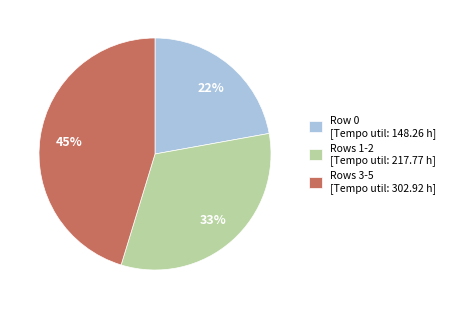

Rank the categories by value from highest to lowest.

Rows 3-5 [Tempo util: 302.92 h], Rows 1-2 [Tempo util: 217.77 h], Row 0 [Tempo util: 148.26 h]